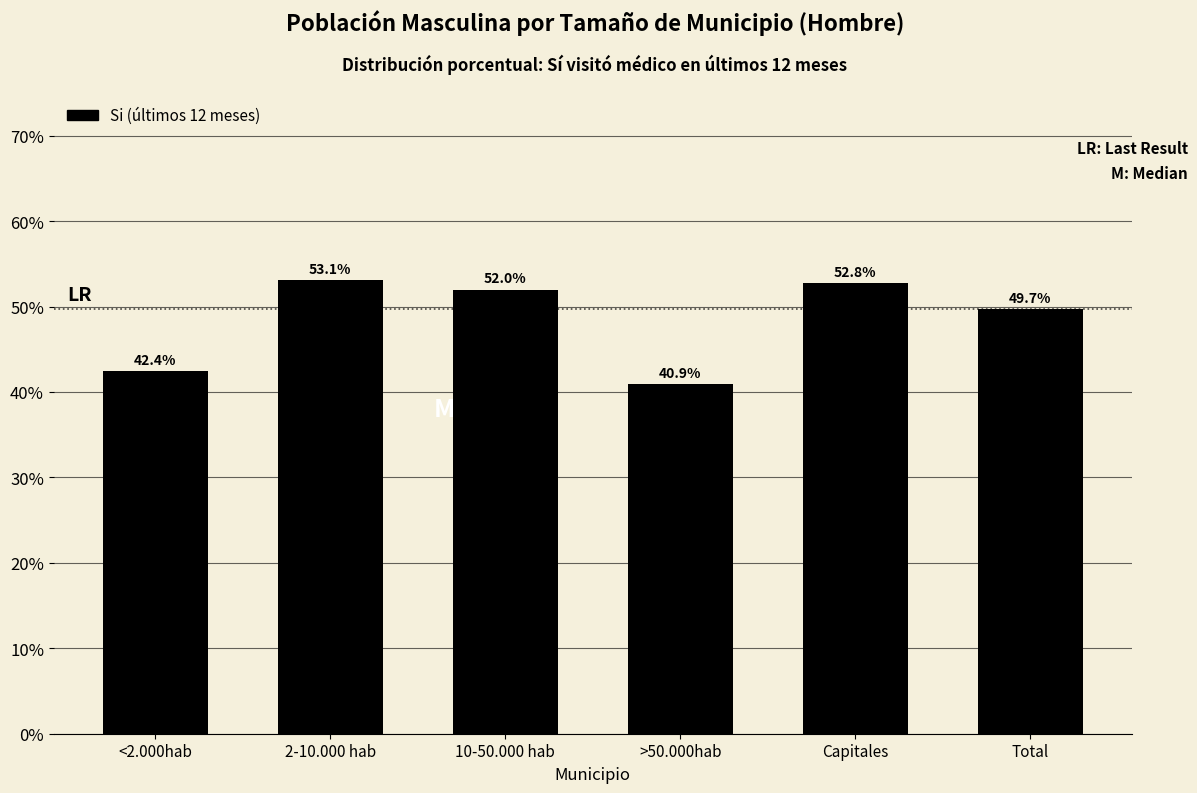

Reading right to left, extract all data points from this chart.

49.7	52.8	40.9	52.0	53.1	42.4